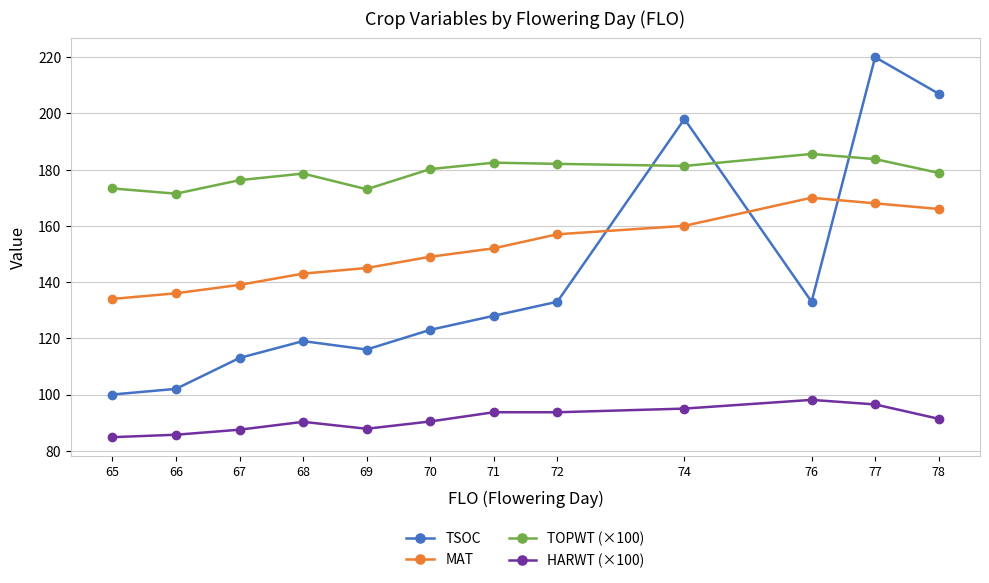

At which label does TOPWT (×100) first exceed 180?

70